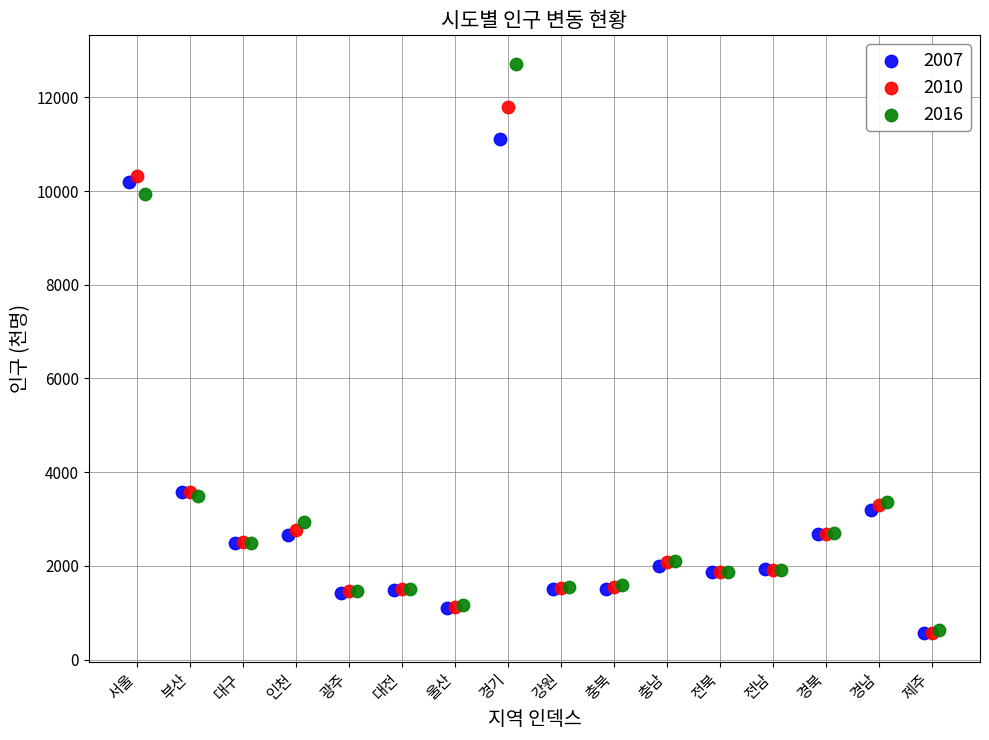

What are all the series names shown in the legend?

2007, 2010, 2016